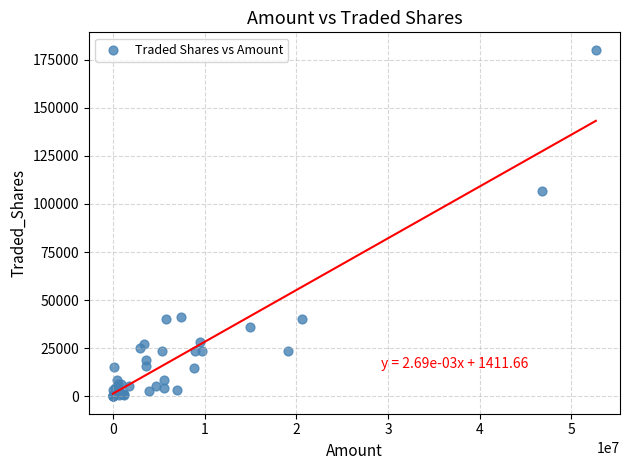

What Y value in the scatter plot is closest to 90086?

106655